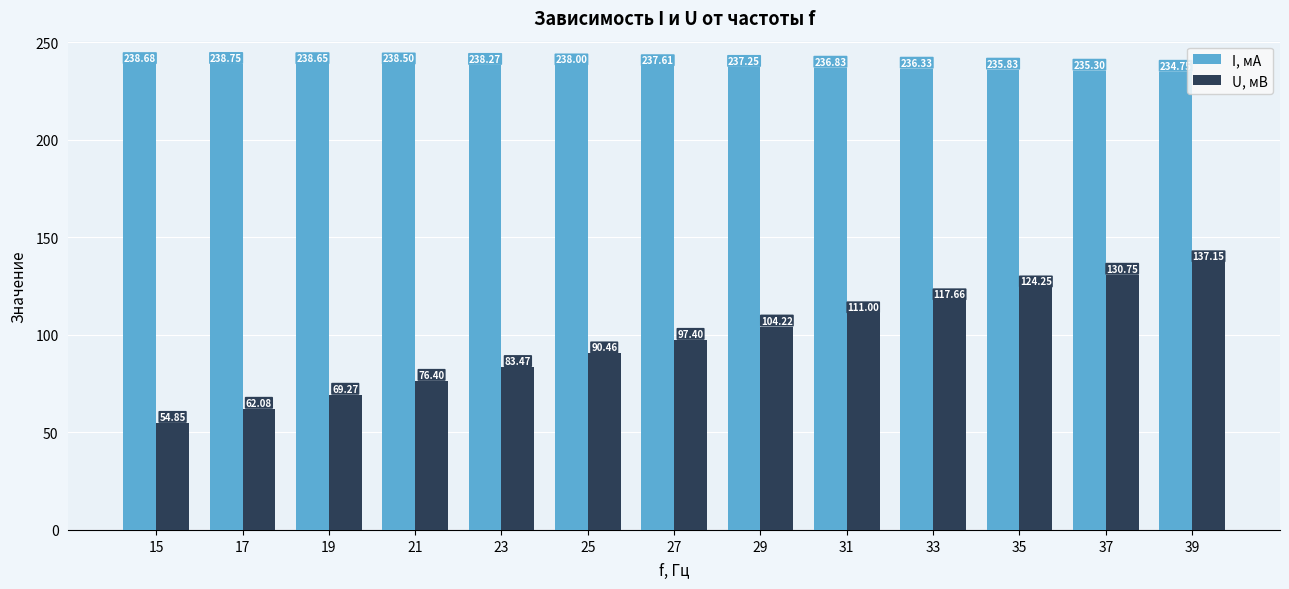

Are the bars horizontal?

No